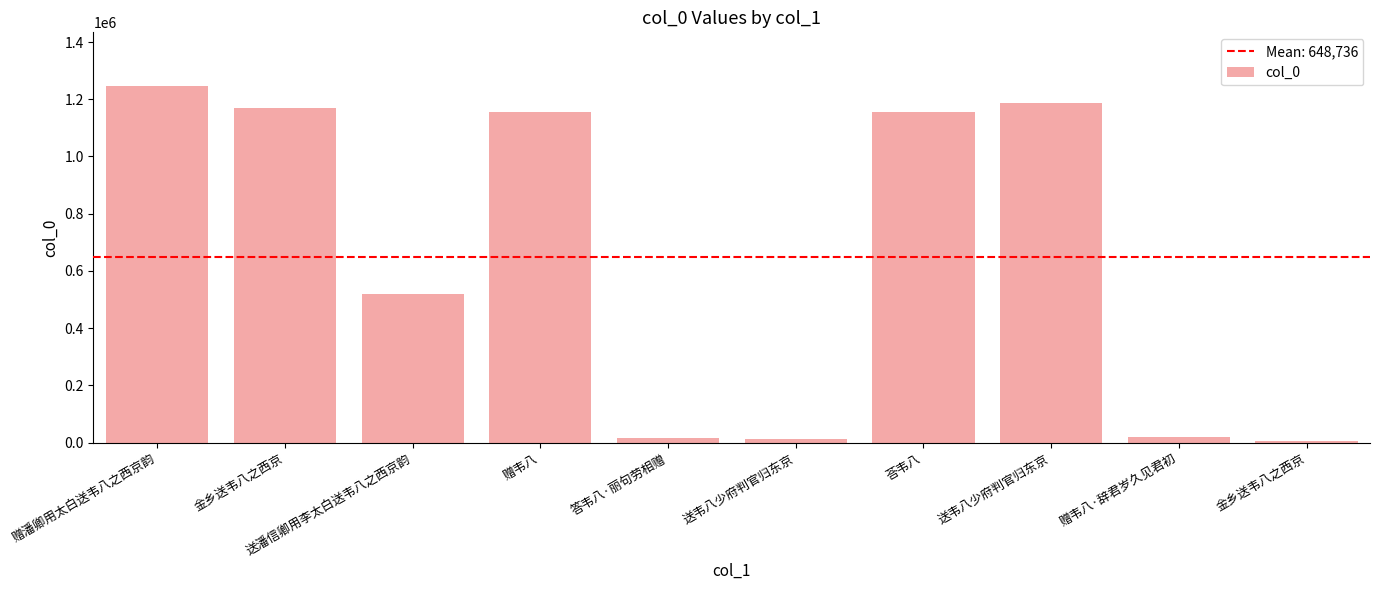

What is the label of the 3rd bar from the left?

送潘信卿用李太白送韦八之西京韵